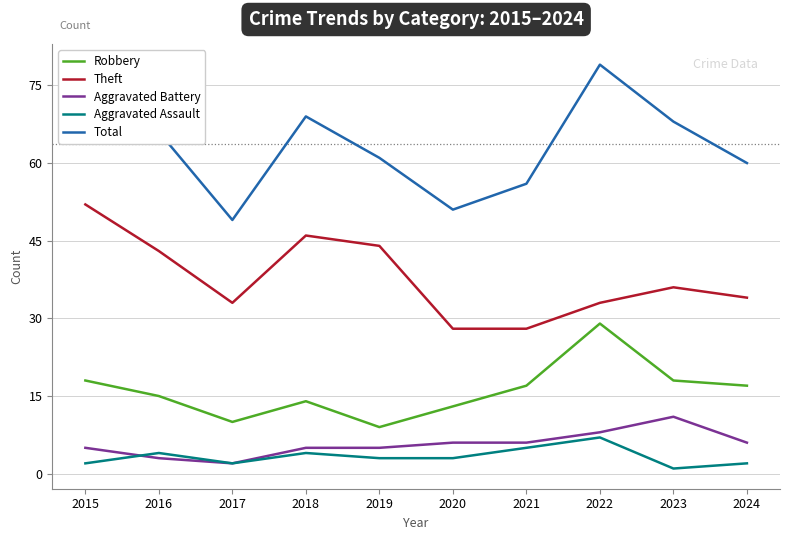

Where does the Robbery series first go above 17?

2015